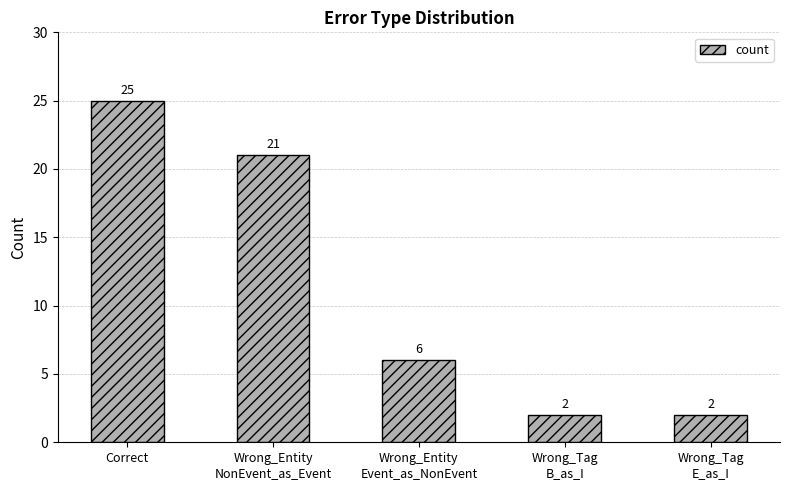

Approximately how many times larger is the value at Wrong_Tag
E_as_I compared to Wrong_Entity
NonEvent_as_Event?

0.1